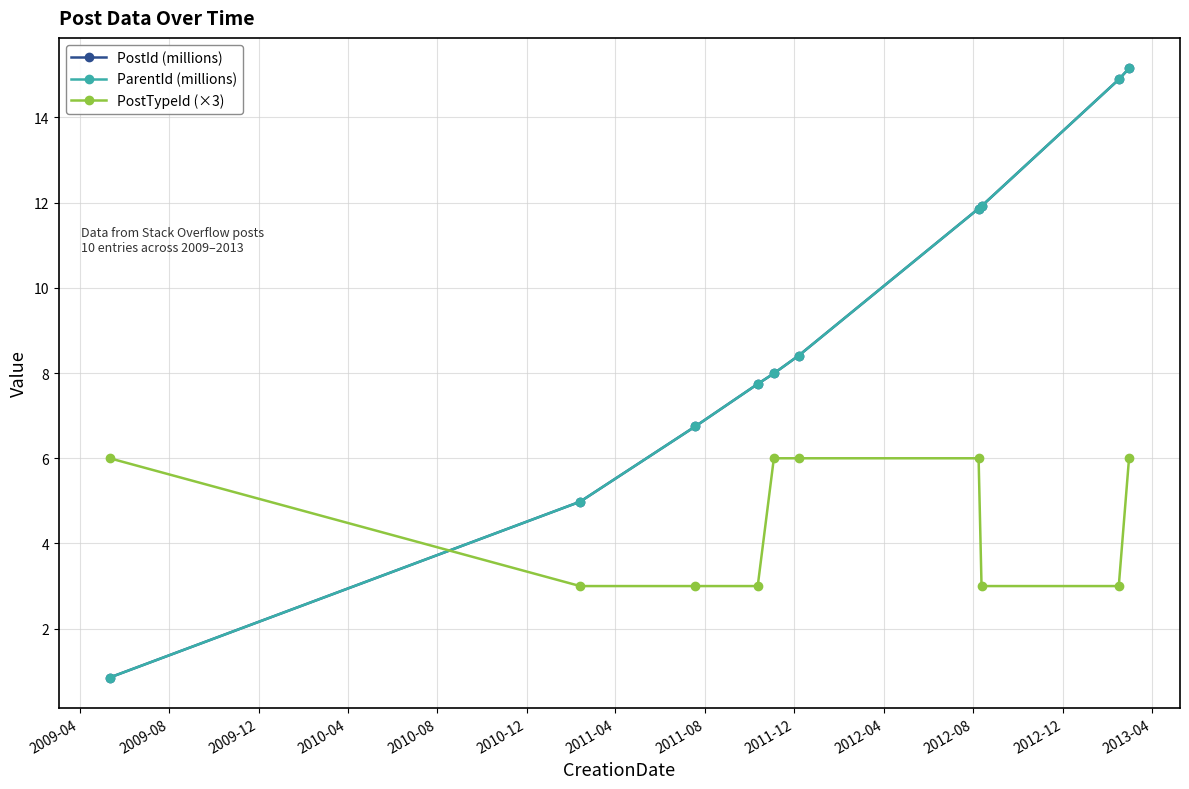

What is the maximum value for ParentId (millions)?

15.2